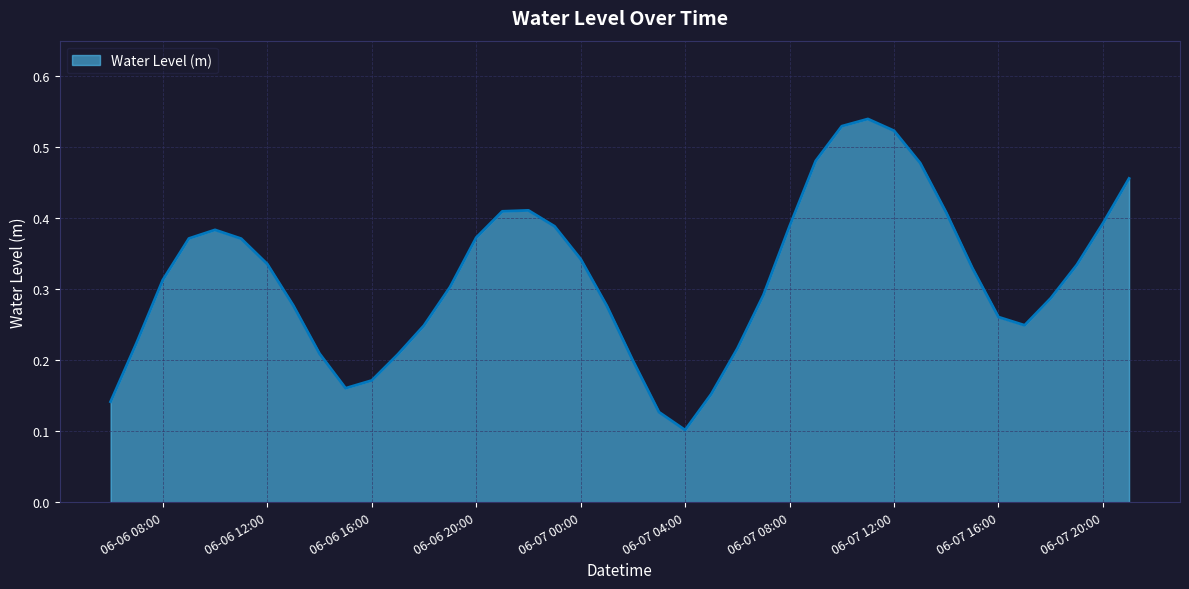

Reading right to left, transcribe all the data shown in this chart.

0.5	0.4	0.3	0.3	0.2	0.3	0.3	0.4	0.5	0.5	0.5	0.5	0.5	0.4	0.3	0.2	0.2	0.1	0.1	0.2	0.3	0.3	0.4	0.4	0.4	0.4	0.3	0.2	0.2	0.2	0.2	0.2	0.3	0.3	0.4	0.4	0.4	0.3	0.2	0.1